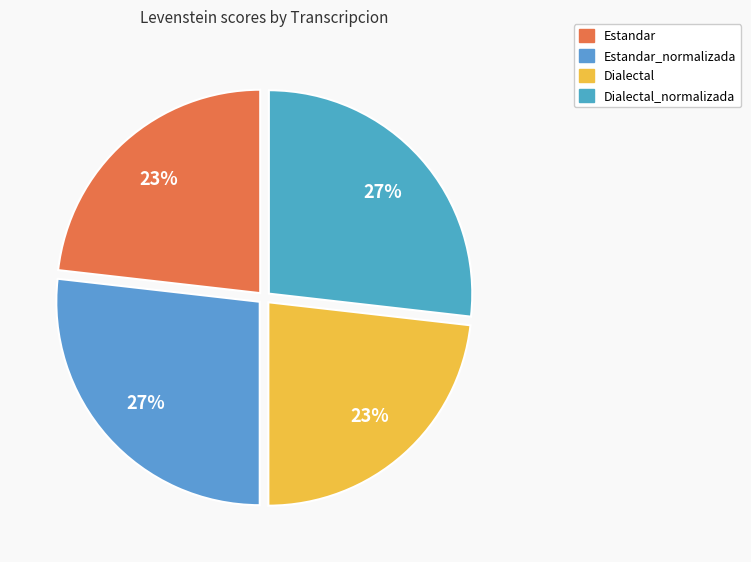

Rank the categories by value from highest to lowest.

Estandar_normalizada, Dialectal_normalizada, Estandar, Dialectal